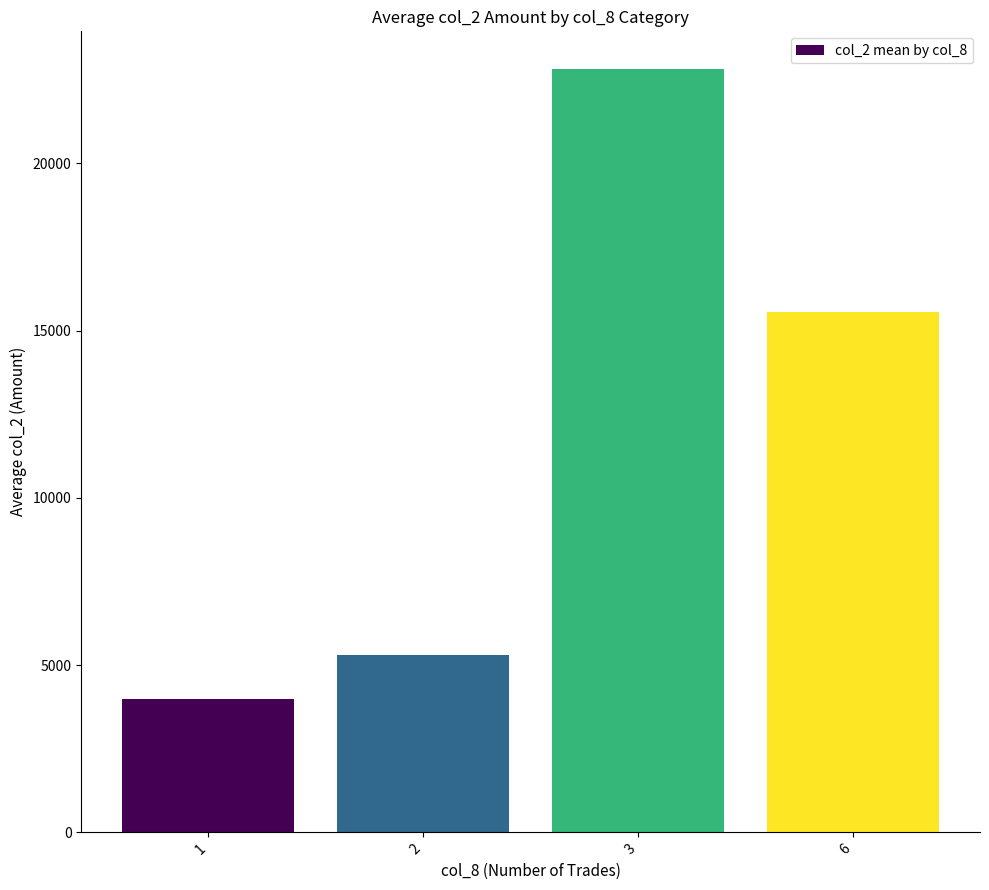

What is the value of the 1st bar from the left?

3981.7